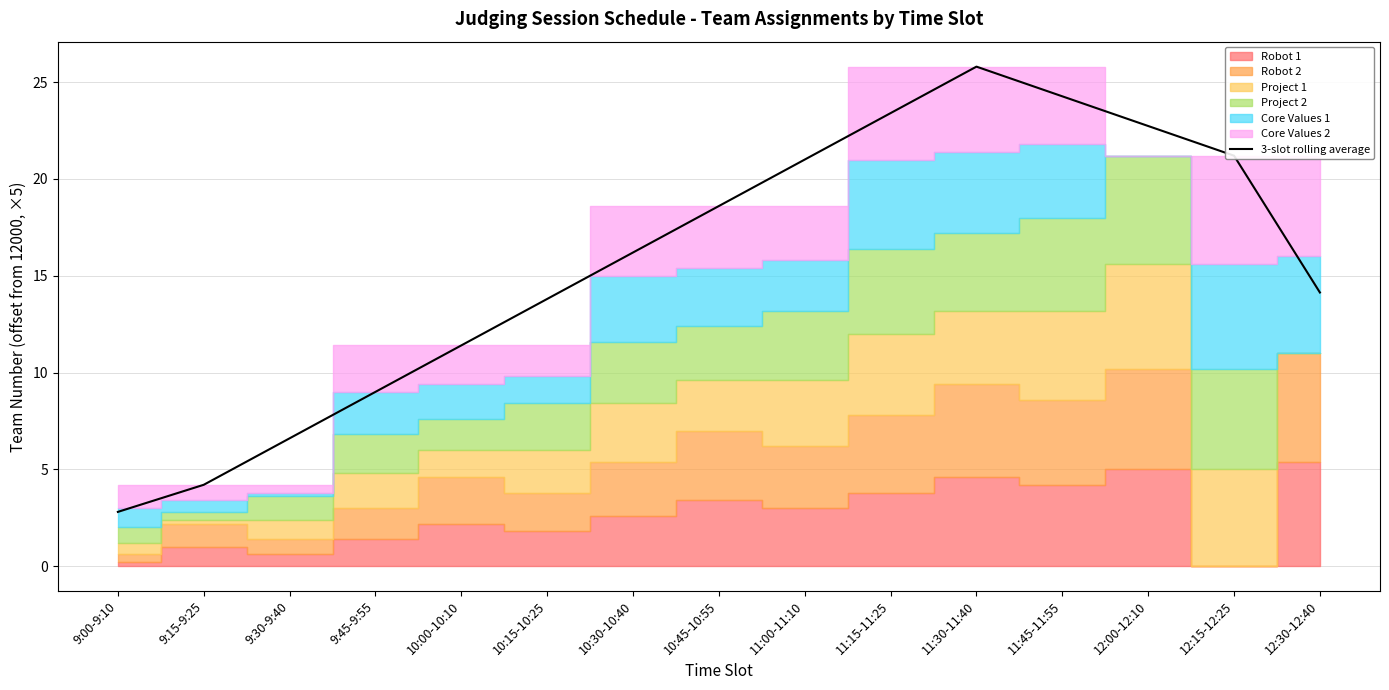

List the labels in order of value, smallest first.

9:00-9:10, 9:15-9:25, 9:30-9:40, 9:45-9:55, 10:00-10:10, 10:15-10:25, 12:30-12:40, 10:30-10:40, 10:45-10:55, 11:00-11:10, 12:15-12:25, 12:00-12:10, 11:15-11:25, 11:45-11:55, 11:30-11:40